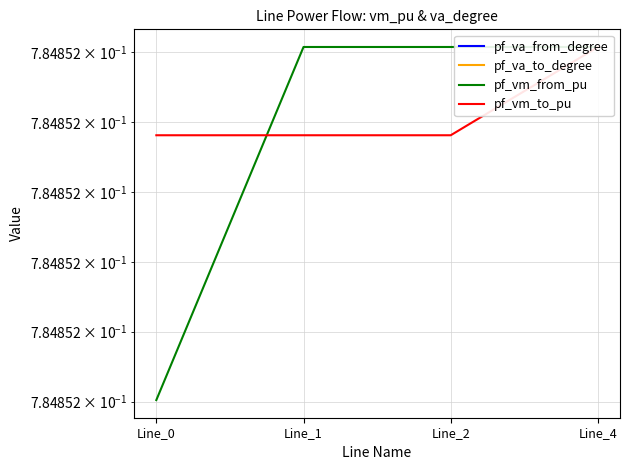

At Line_2, list the series in order from largest to smallest.

pf_vm_from_pu, pf_vm_to_pu, pf_va_from_degree, pf_va_to_degree